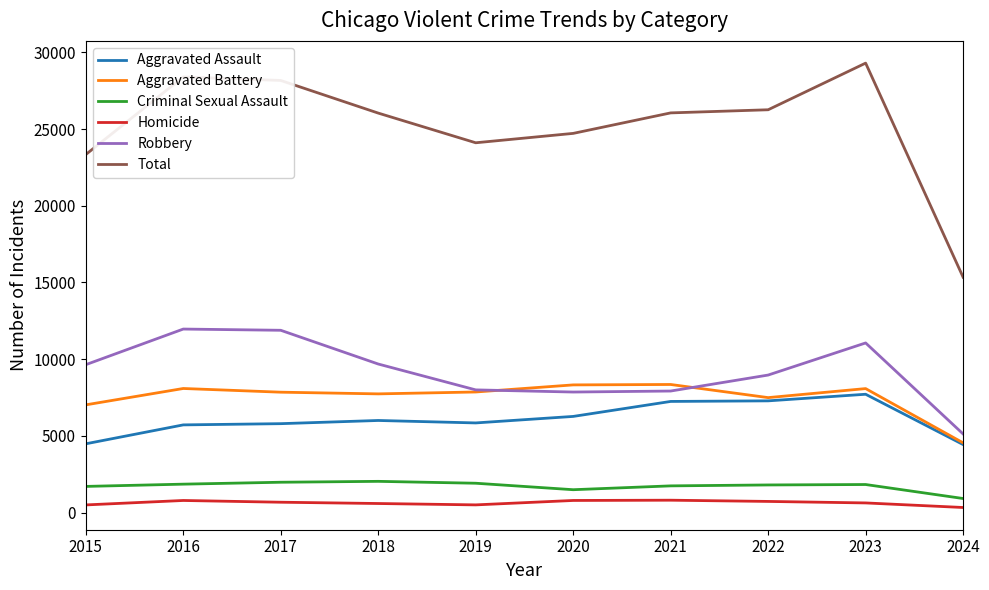

What are all the series names shown in the legend?

Aggravated Assault, Aggravated Battery, Criminal Sexual Assault, Homicide, Robbery, Total